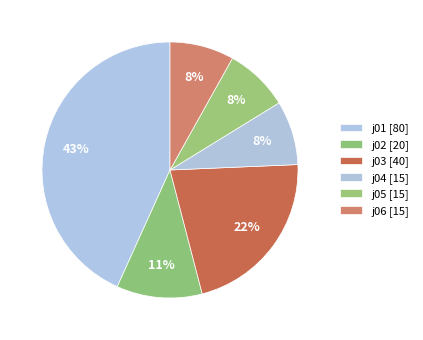

How many segments does this pie chart have?

6